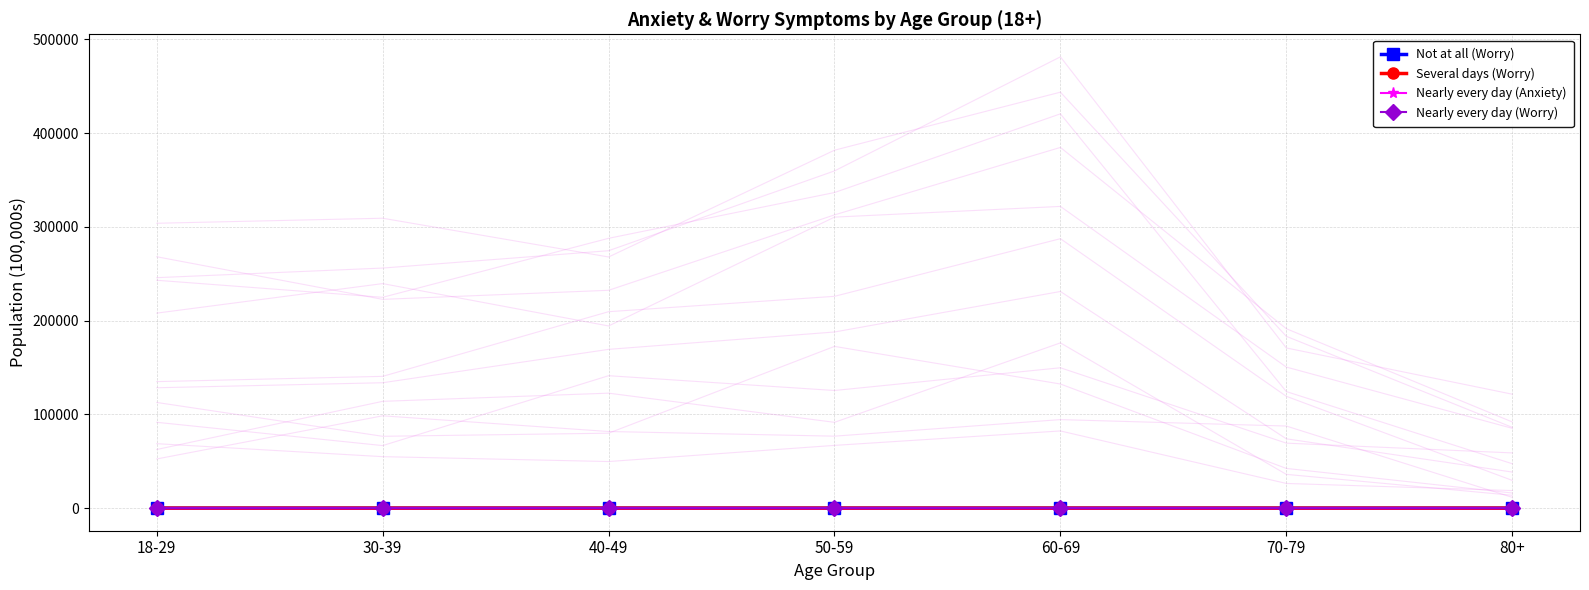

What is the difference between the Nearly every day (Anxiety) values at 70-79 and 50-59?

1.7